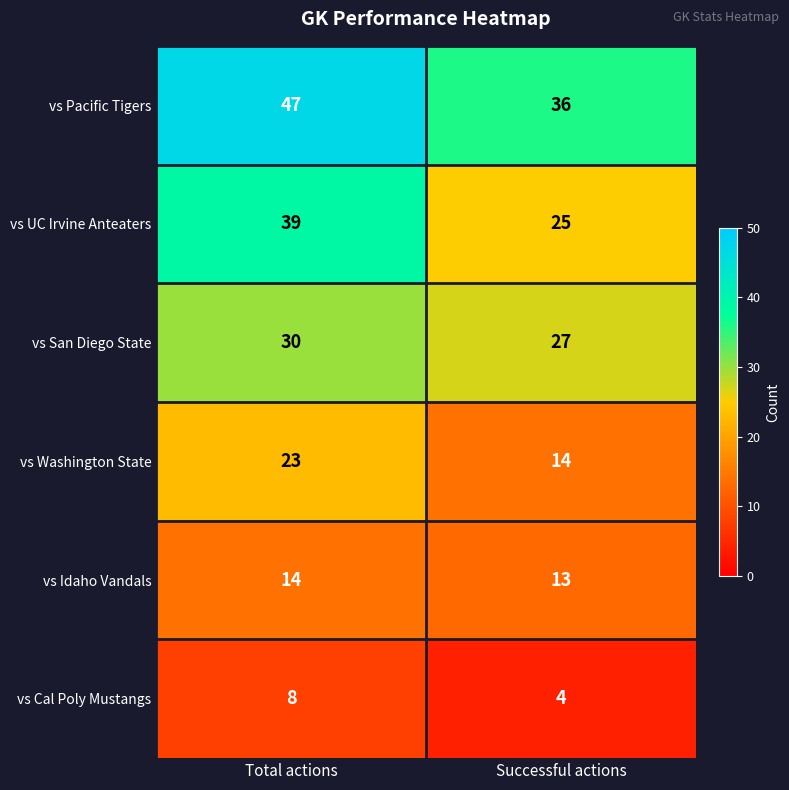

How many series are shown in this chart?

6